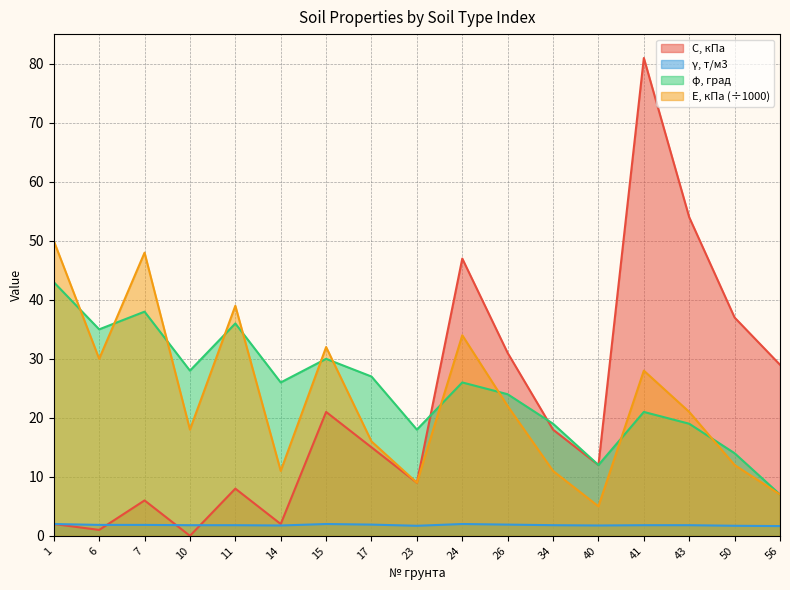

Which series has the largest total across all categories?

φ, град